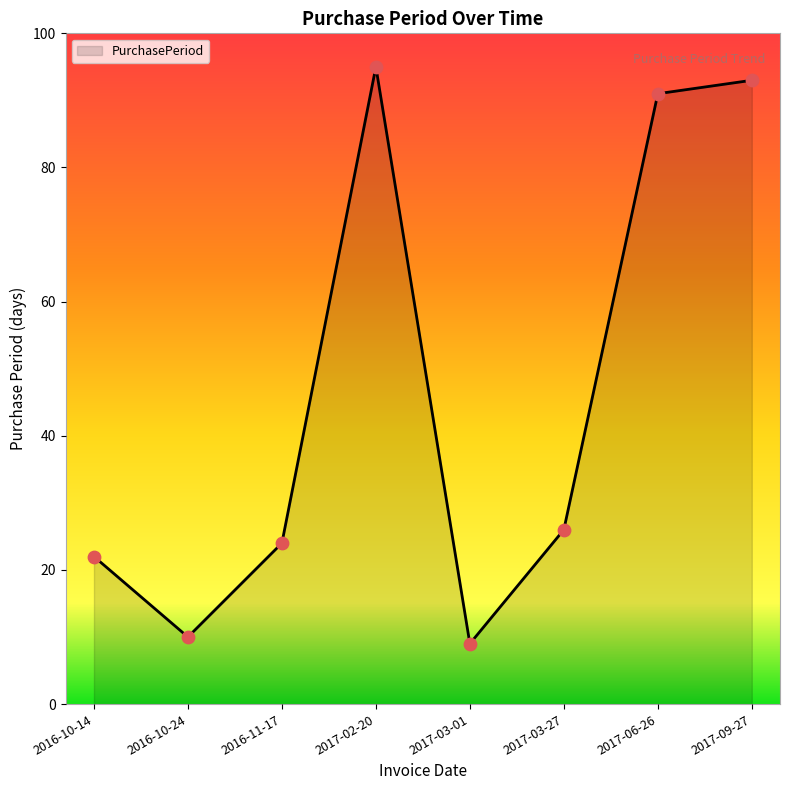

Which has a higher value, 2016-11-17 or 2017-03-01?

2016-11-17